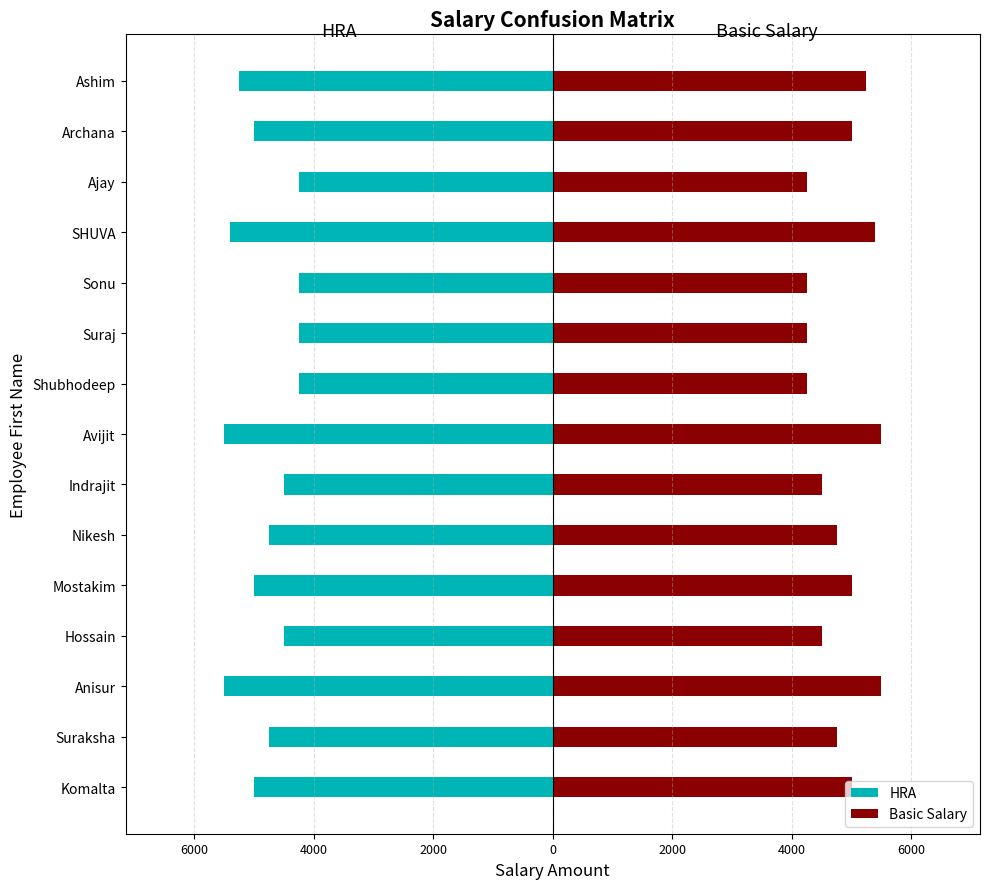

Which series has the largest range (max minus min)?

HRA